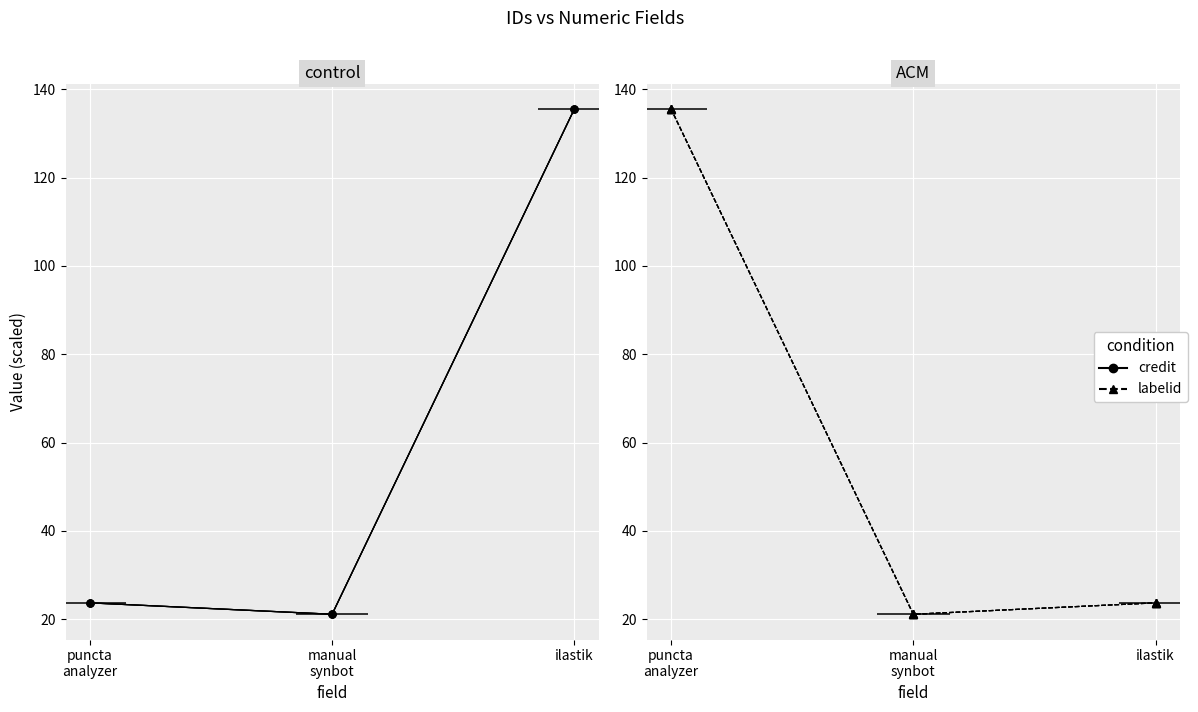

Rank the series at ilastik from highest to lowest value.

credit, labelid